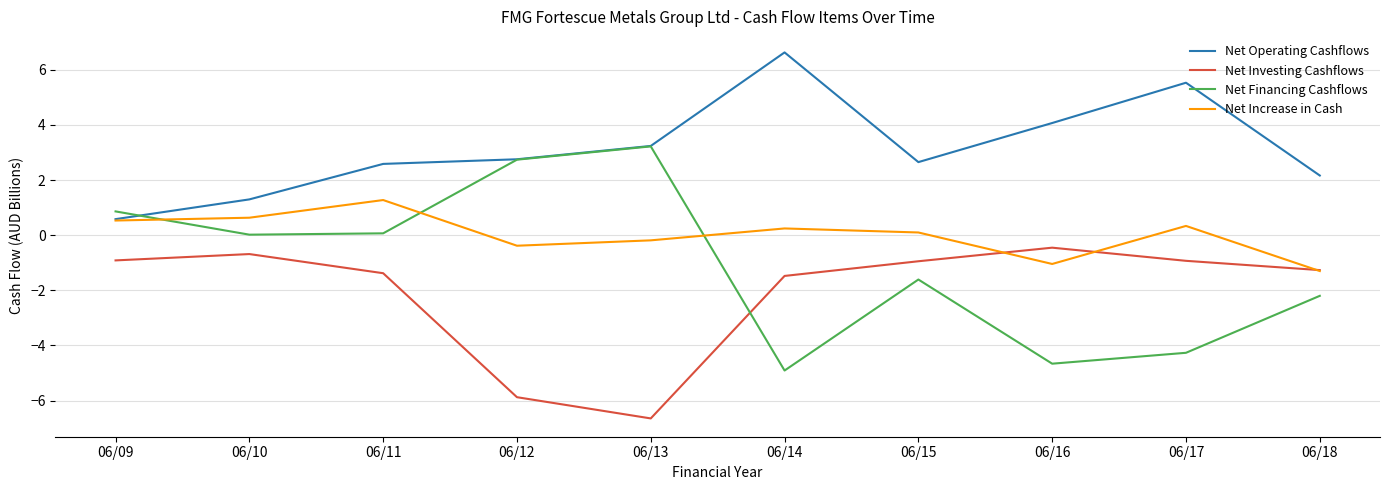

At which category does Net Increase in Cash reach its first local peak?

06/11